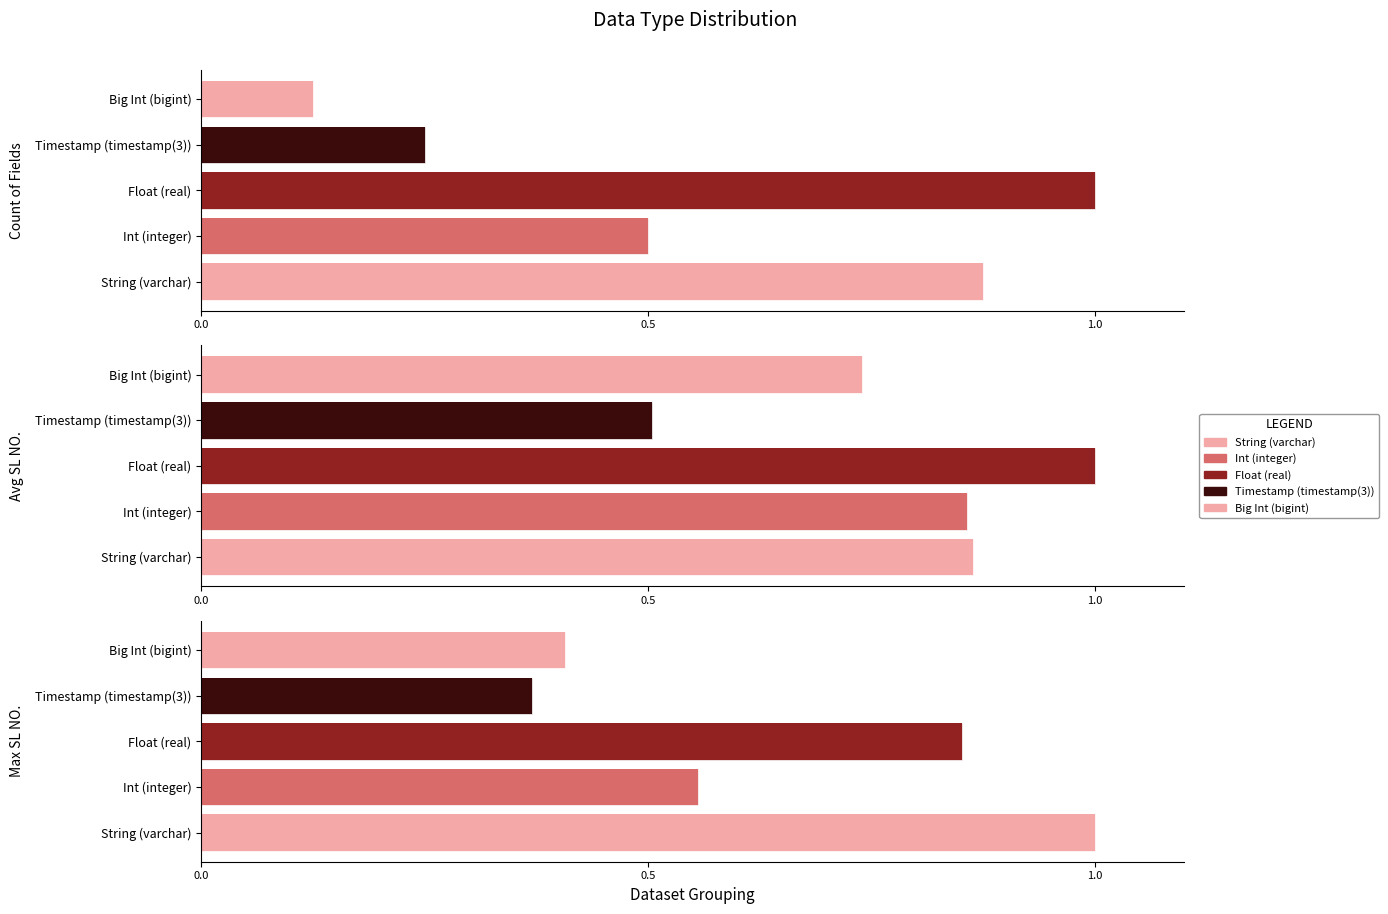

List the series in order of their peak value, lowest first.

Count of Fields, Avg SL NO., Max SL NO.